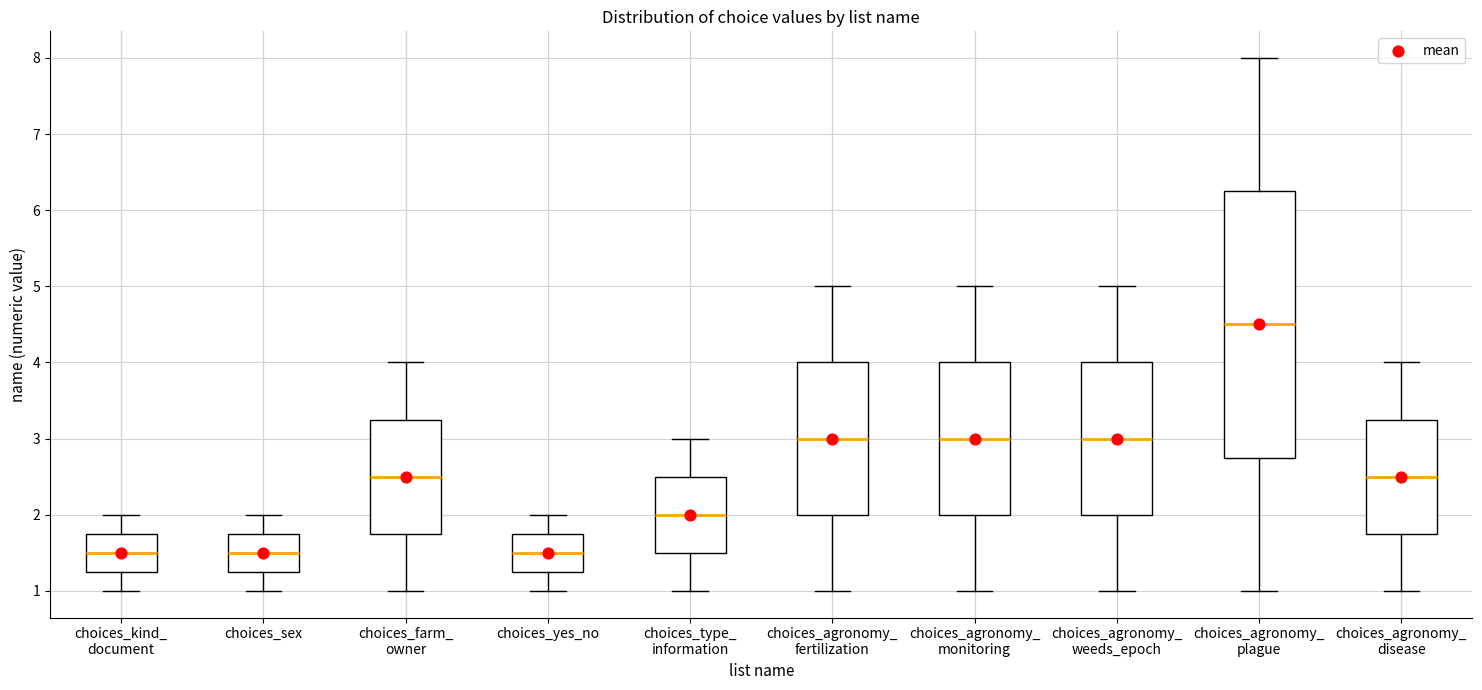

Reading left to right, transcribe this box plot: for each box, give where its median line is, the range the box spans, and where its two whiskers end, as read against the y-axis. The values are not printed on the chart, so give them approximately, as read against the axis.

choices_kind_ document: median 1.5, box 1.3 to 1.8, whiskers 1.0 to 2.0
choices_sex: median 1.5, box 1.3 to 1.8, whiskers 1.0 to 2.0
choices_farm_ owner: median 2.5, box 1.8 to 3.3, whiskers 1.0 to 4.0
choices_yes_no: median 1.5, box 1.3 to 1.8, whiskers 1.0 to 2.0
choices_type_ information: median 2.0, box 1.5 to 2.5, whiskers 1.0 to 3.0
choices_agronomy_ fertilization: median 3.0, box 2.0 to 4.0, whiskers 1.0 to 5.0
choices_agronomy_ monitoring: median 3.0, box 2.0 to 4.0, whiskers 1.0 to 5.0
choices_agronomy_ weeds_epoch: median 3.0, box 2.0 to 4.0, whiskers 1.0 to 5.0
choices_agronomy_ plague: median 4.5, box 2.8 to 6.3, whiskers 1.0 to 8.0
choices_agronomy_ disease: median 2.5, box 1.8 to 3.3, whiskers 1.0 to 4.0